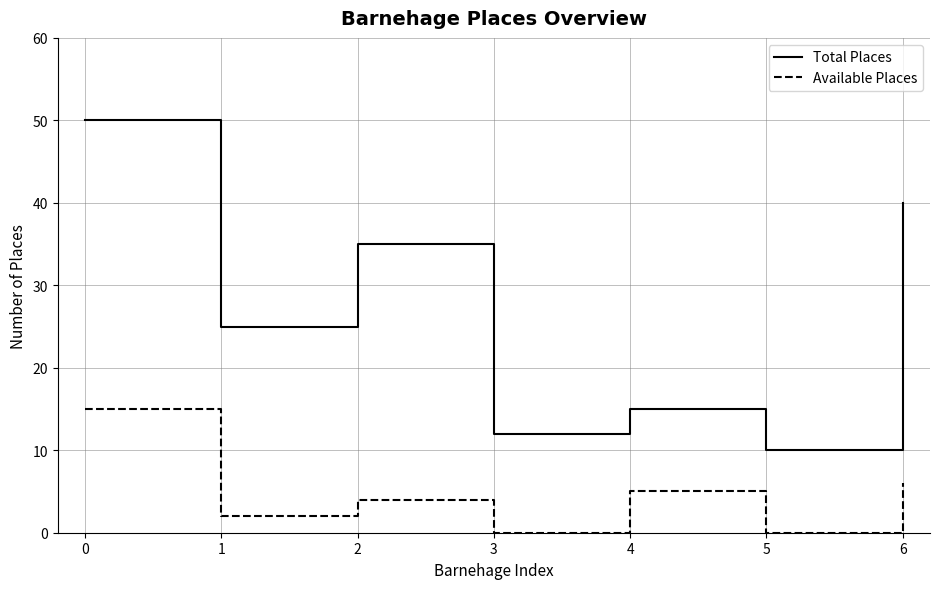

Which series has the widest spread of values?

Total Places